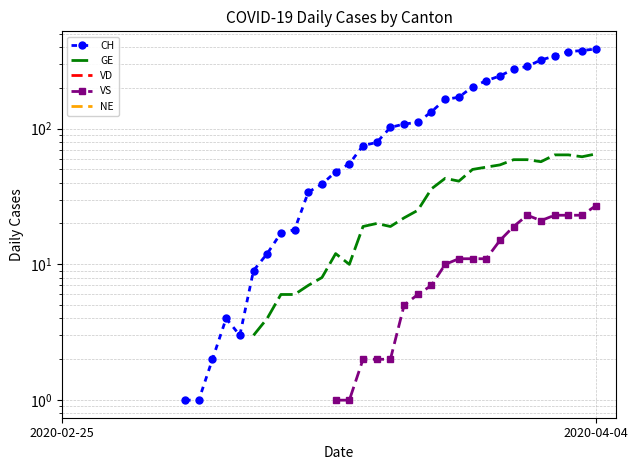

What is the minimum value shown in the chart?

1.0